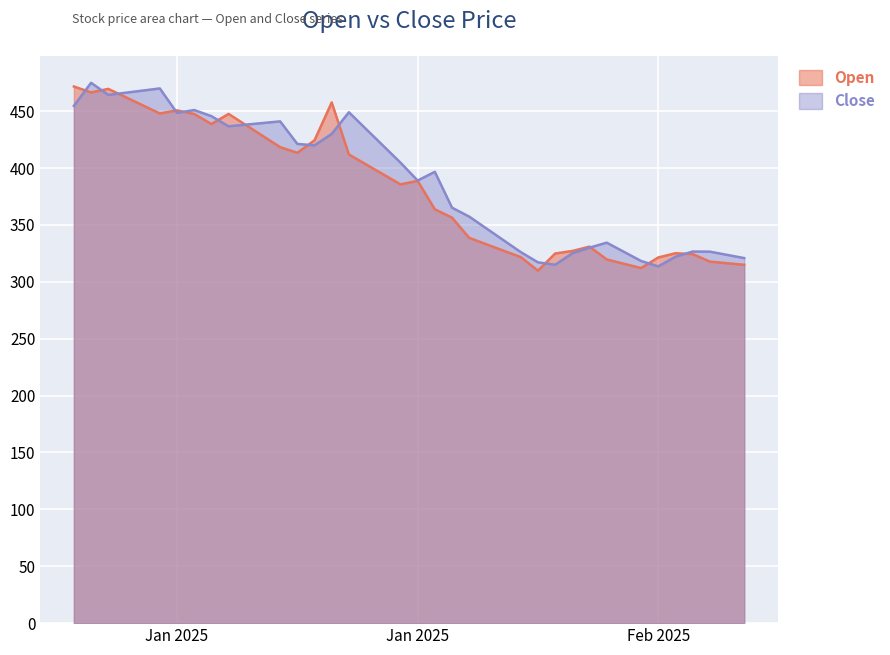

Which has a higher value, 2025-01-30 or 2025-01-27?

2025-01-30